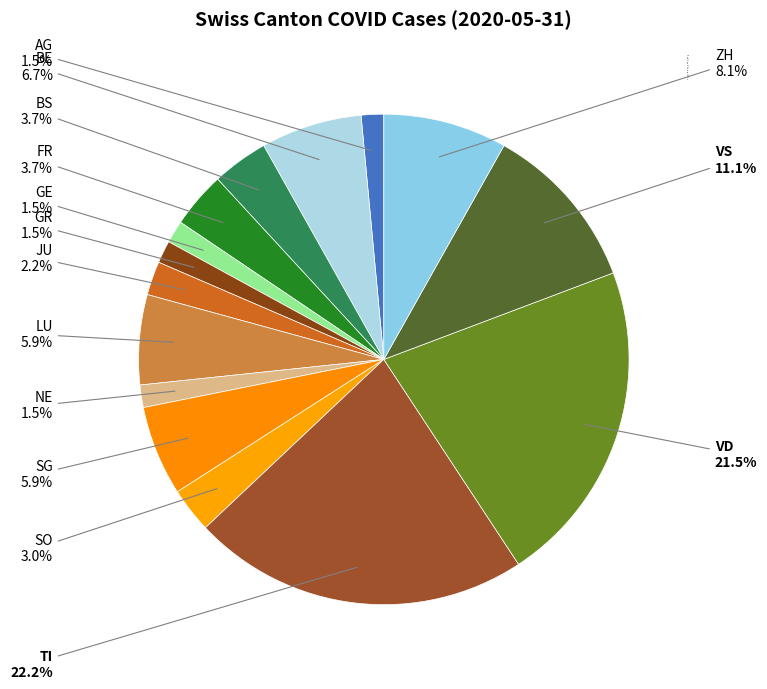

To the nearest percent, what portion does ZH represent?

8%